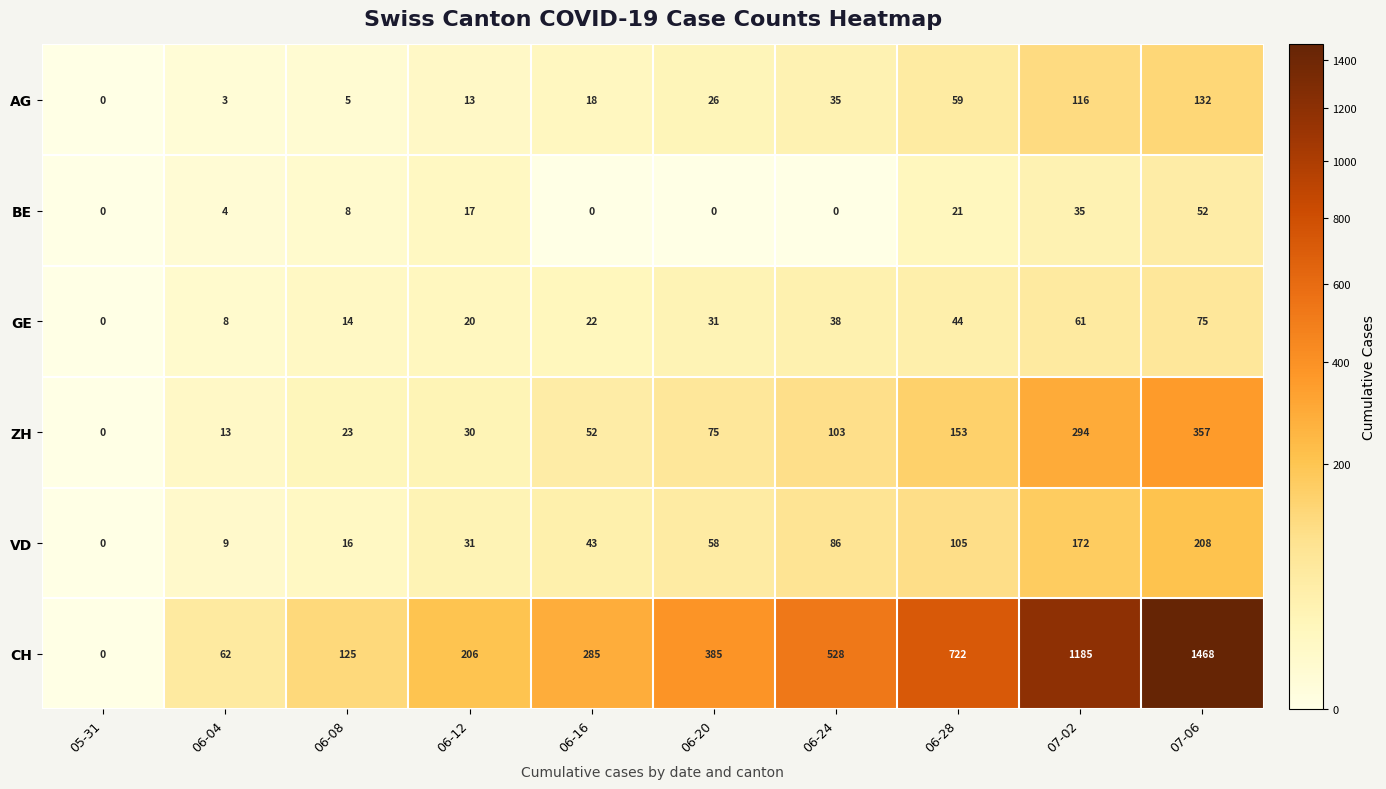

How many categories are shown in the chart?

10